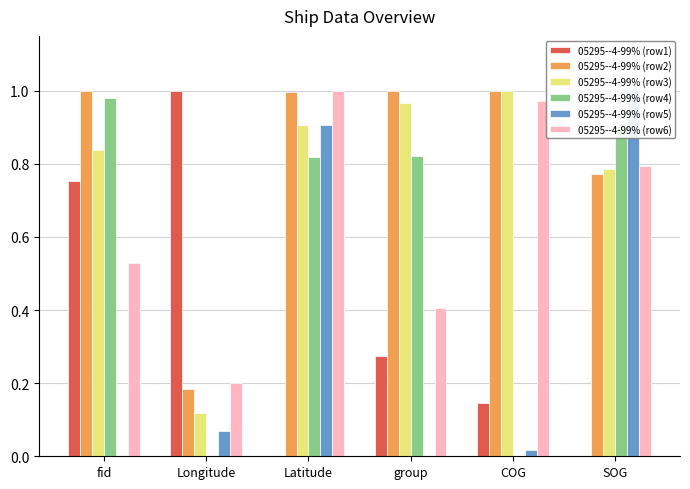

What is the value of the 05295--4-99% (row3) bar at the 4th from the left?

1.0